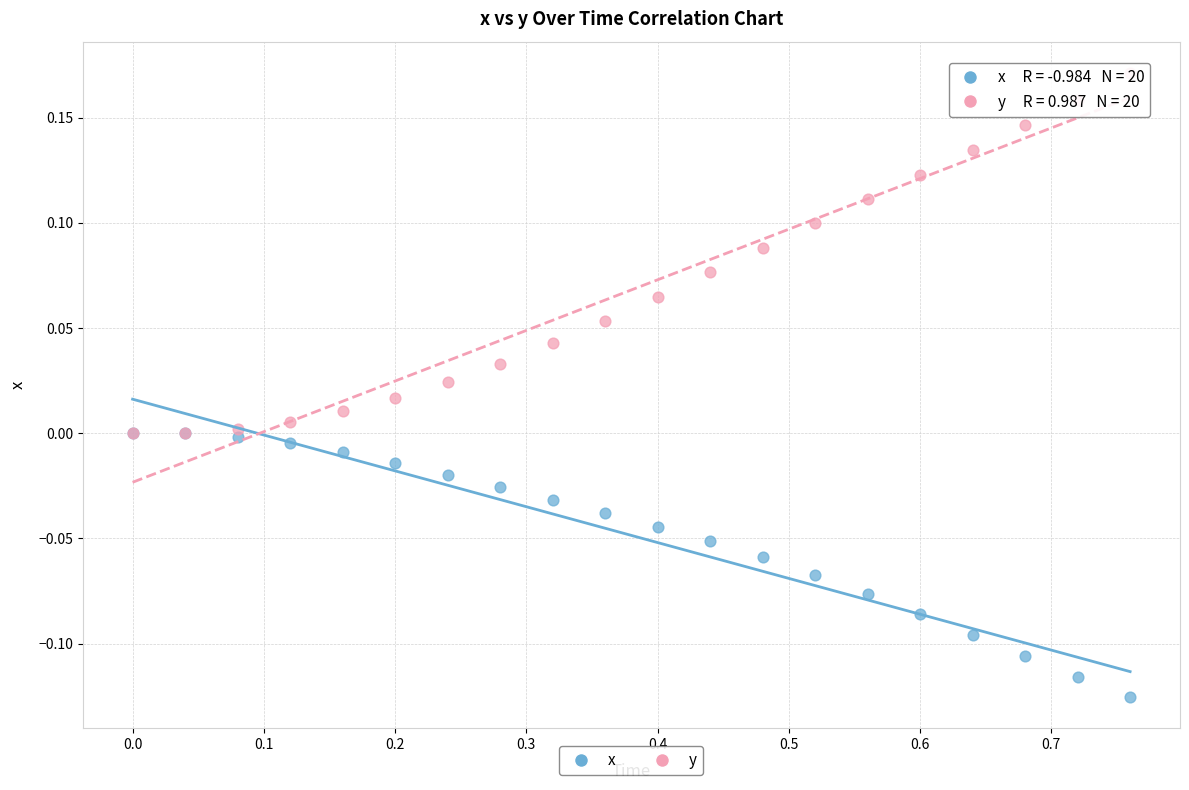

What are all the series names shown in the legend?

x, y